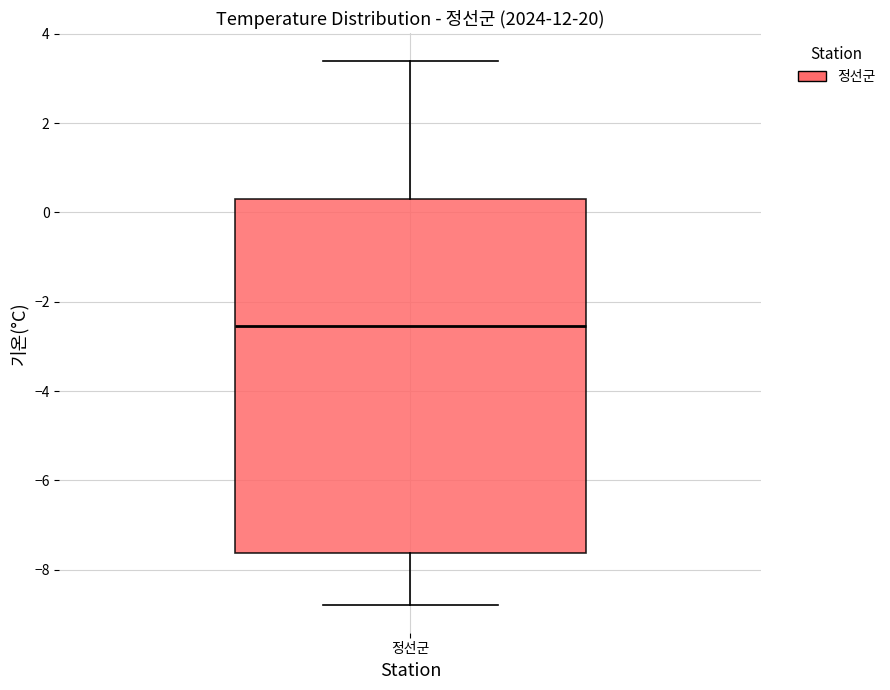

Where is the lower edge of the box for 정선군 on the y-axis? The values are not printed on the chart, so give them approximately, as read against the axis.

-7.6